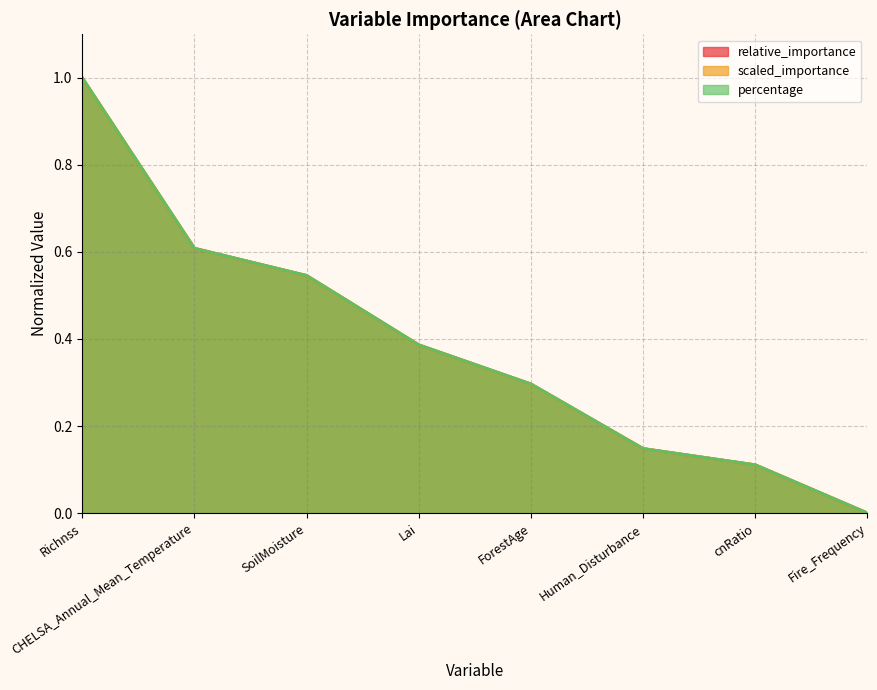

At how many categories does at least one series exceed 0?

8